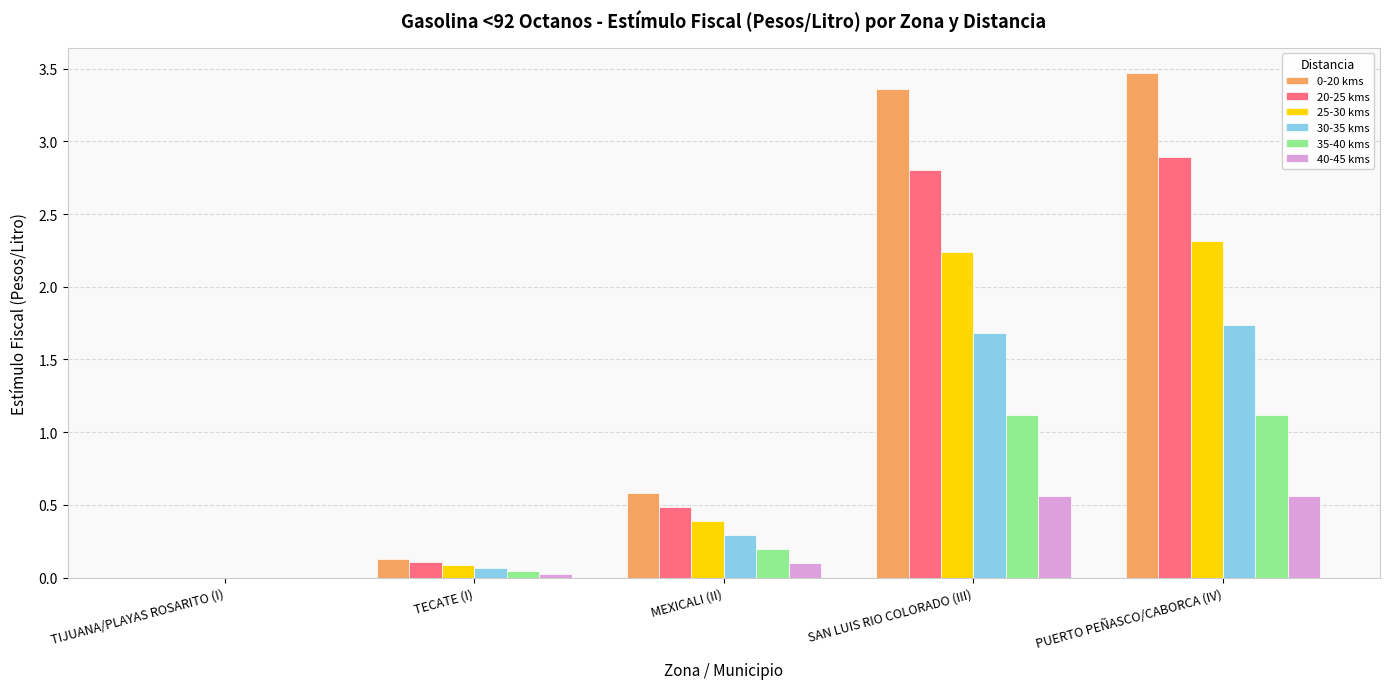

What is the total value across all series at SAN LUIS RIO COLORADO (III)?

11.8